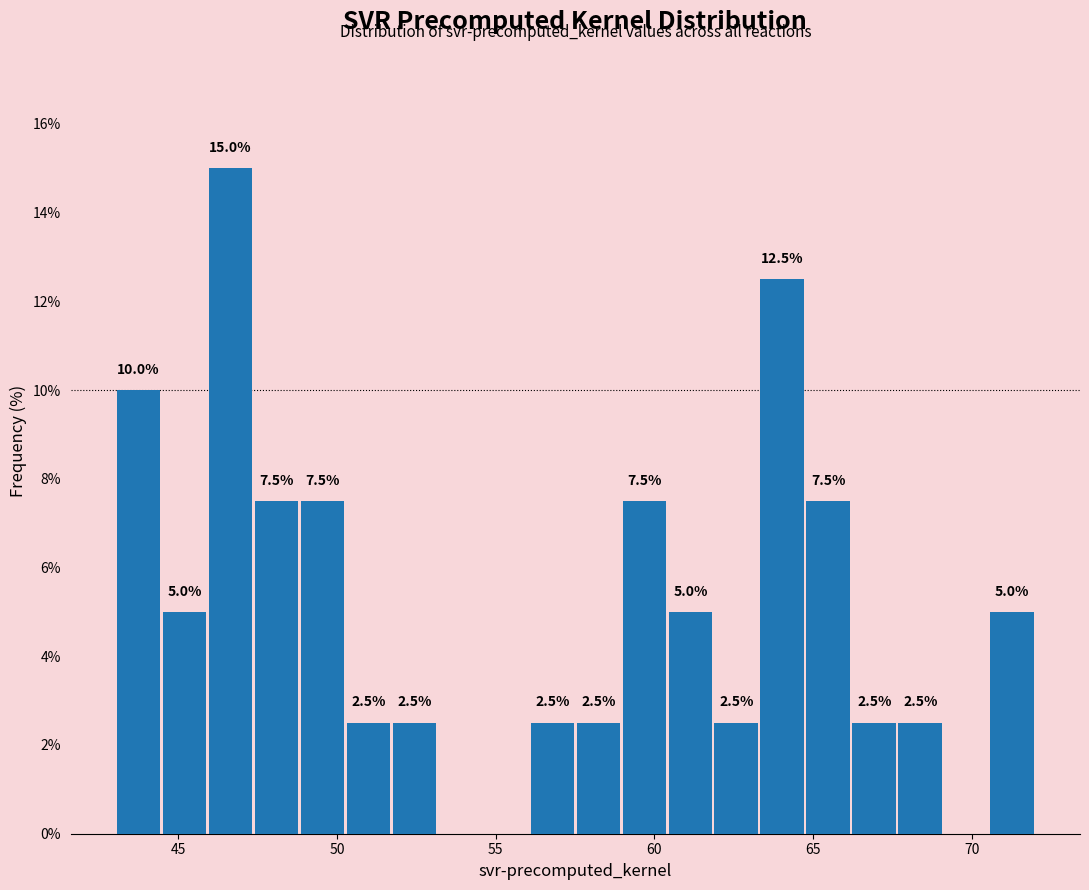

Read against the x-axis, roughly where is the centre of the tallest bar?

46.5